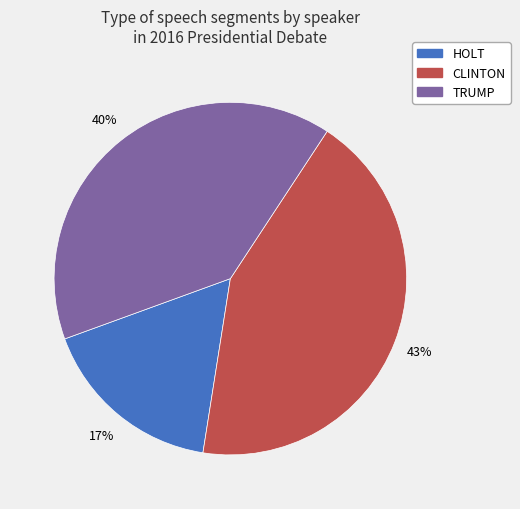

Rank the categories by value from highest to lowest.

CLINTON, TRUMP, HOLT